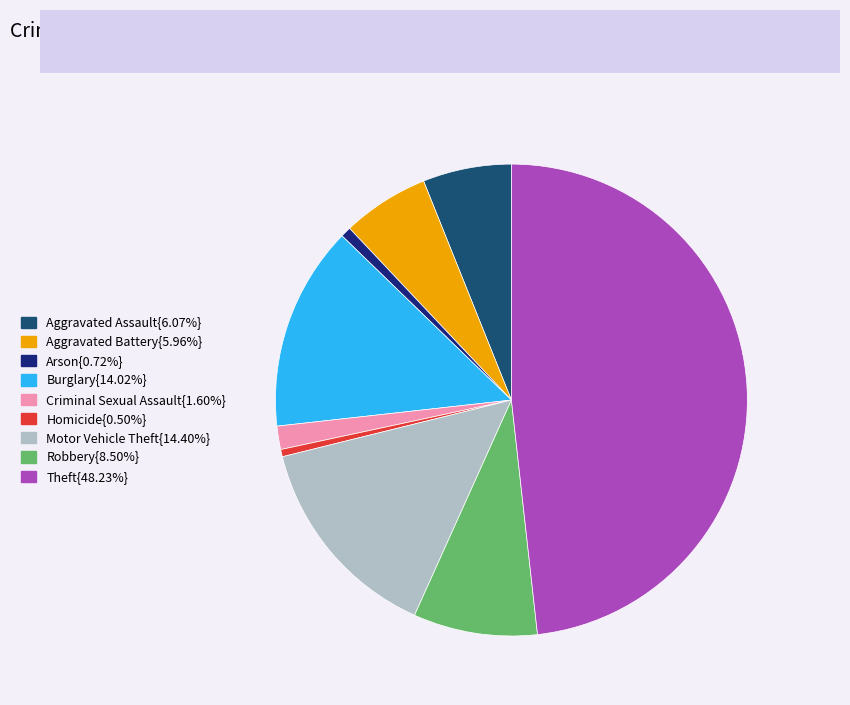

Is there any slice that represents more than half of the pie?

No